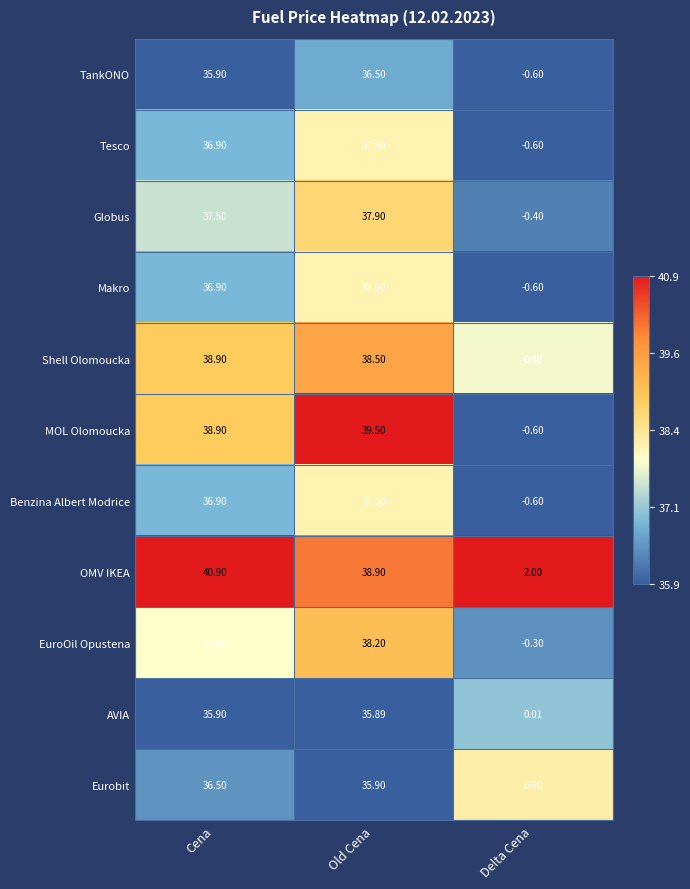

Which series has the largest range (max minus min)?

MOL Olomoucka